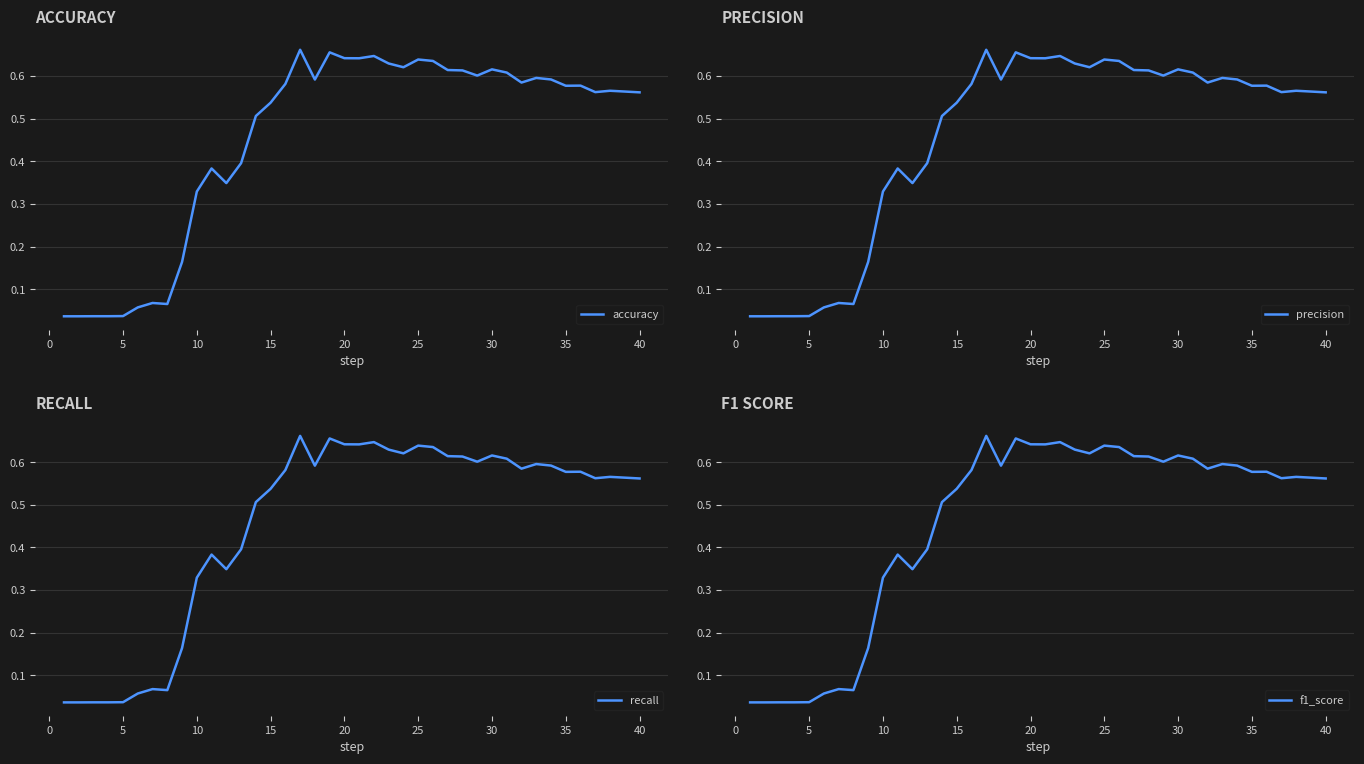

What is the average value of the accuracy series?

0.5